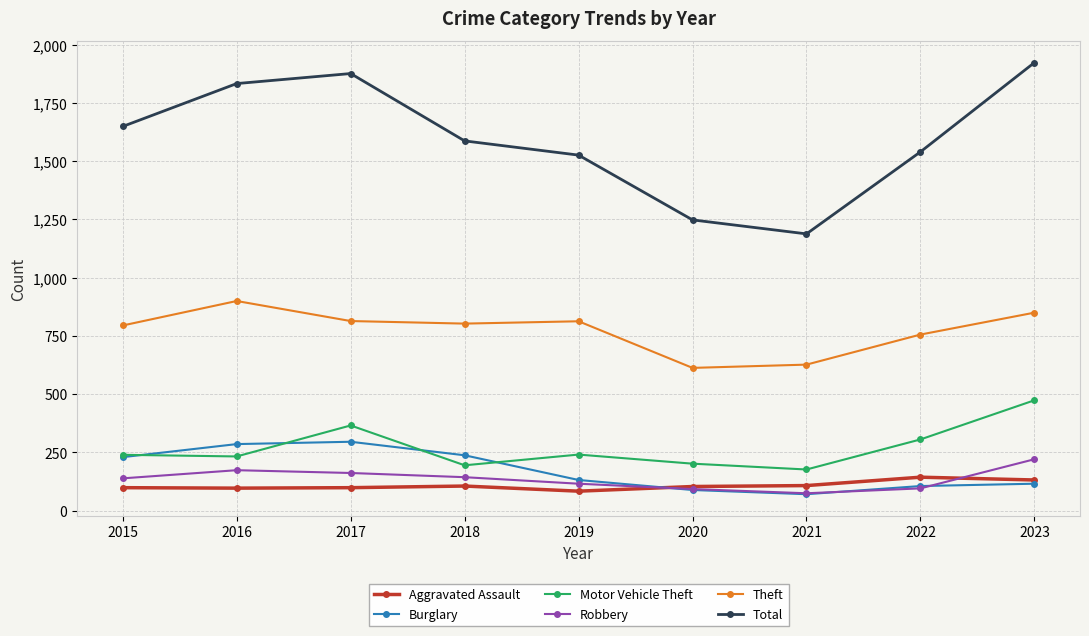

How many data points does each series have?

9